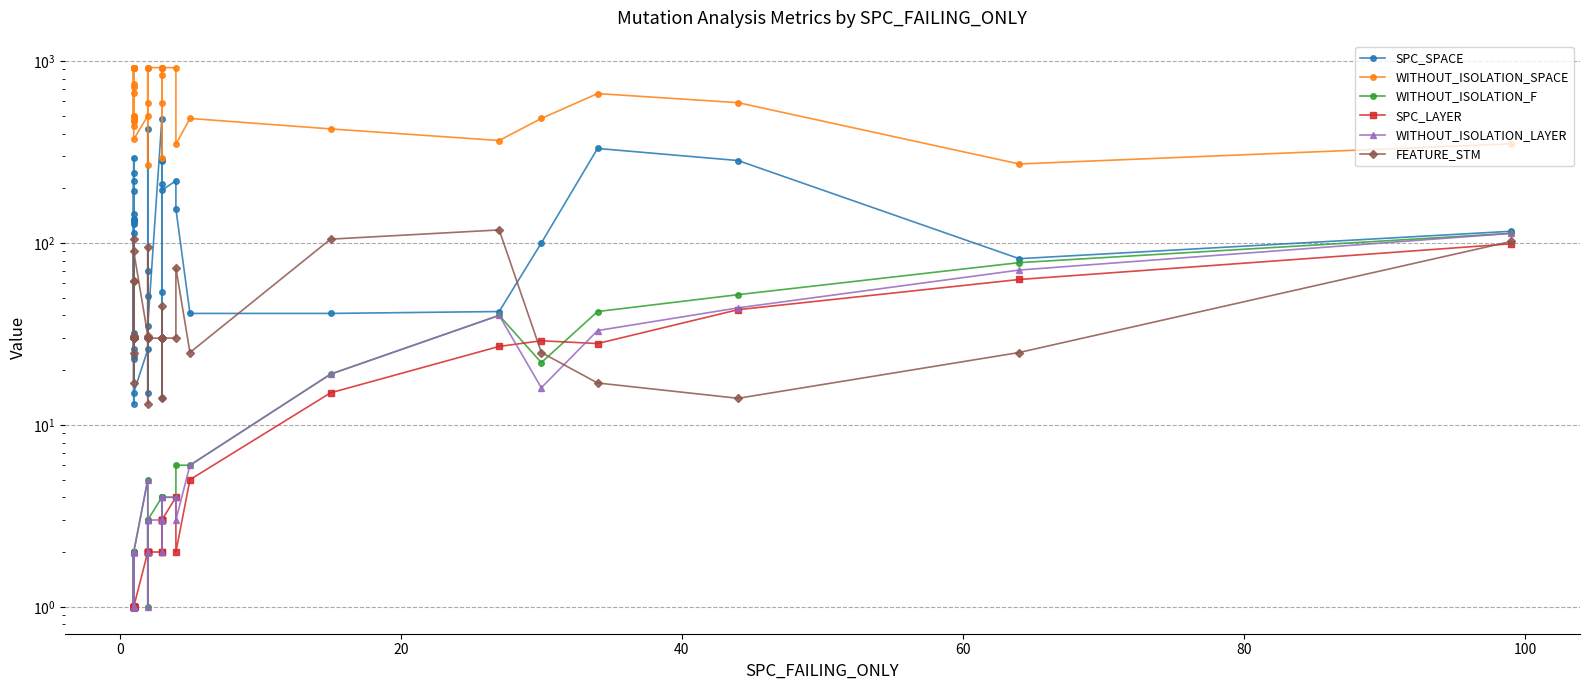

What is the minimum value for FEATURE_STM?

13